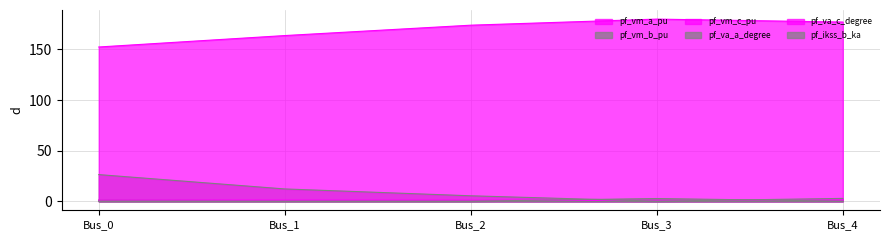

After their last crossing, which series has the higher values: pf_va_a_degree or pf_ikss_b_ka?

pf_va_a_degree